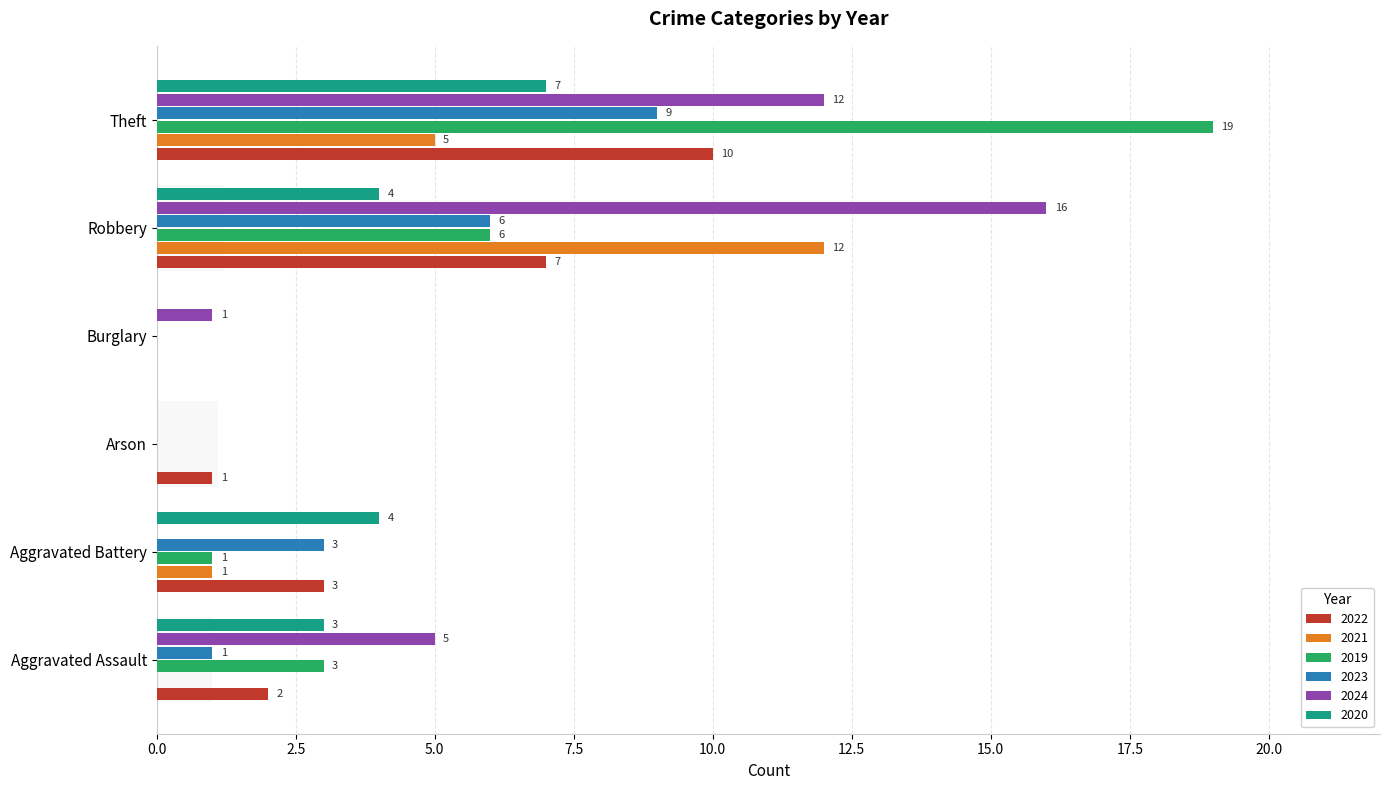

How many data points in 2021 are above 1?

2